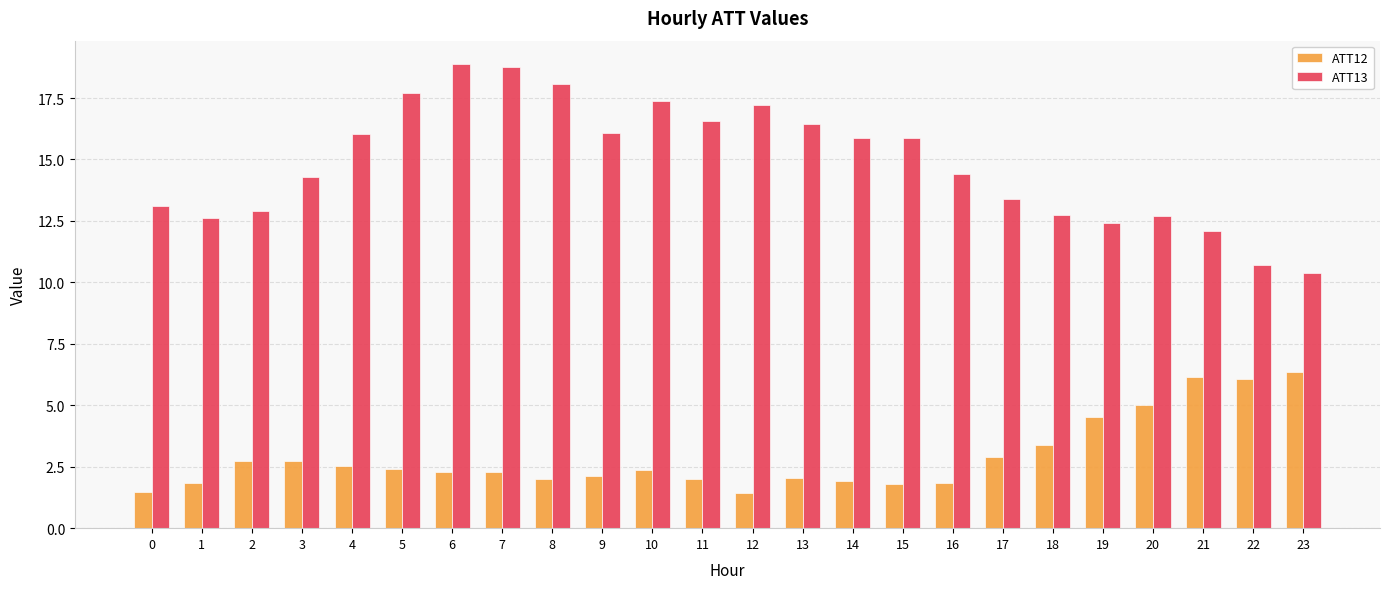

What is the difference between the ATT13 values at 7 and 20?

6.0